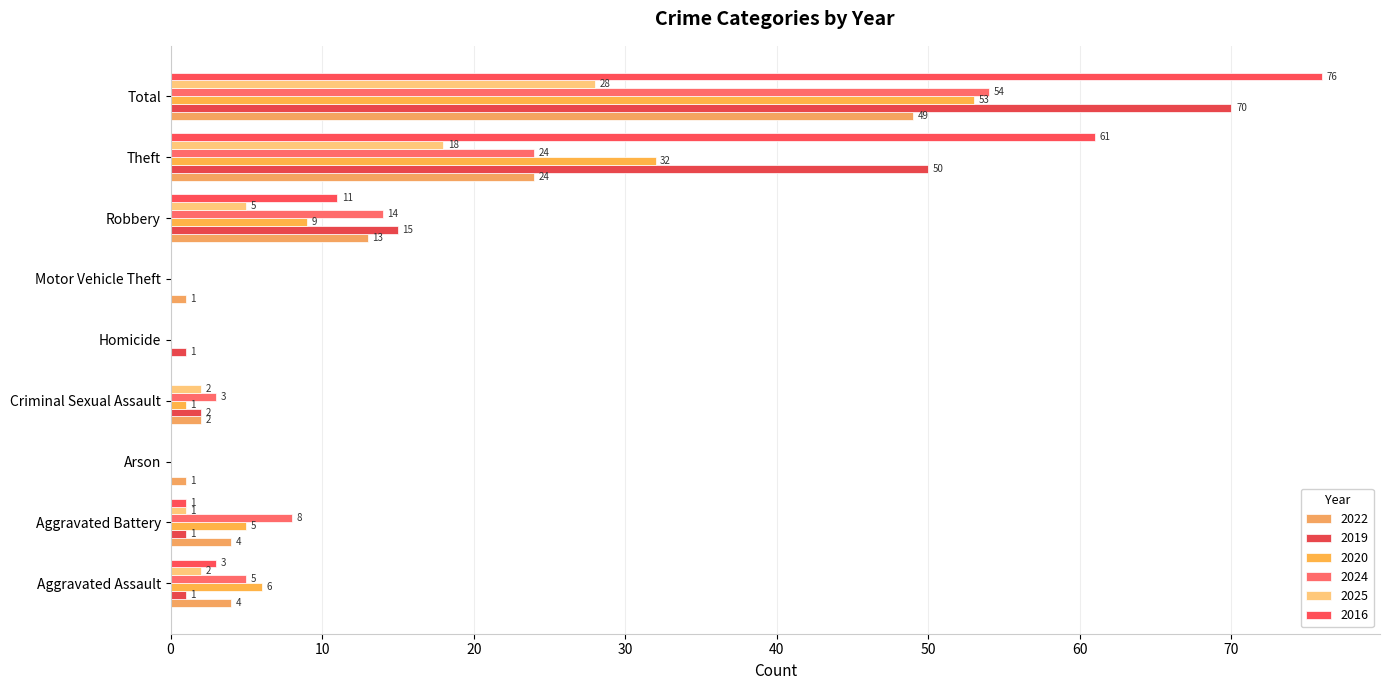

Which series changed the most between Robbery and Total?

2016